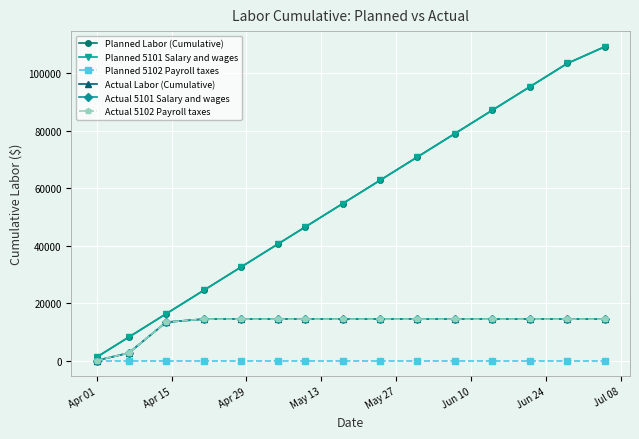

How many lines are shown in the chart?

6